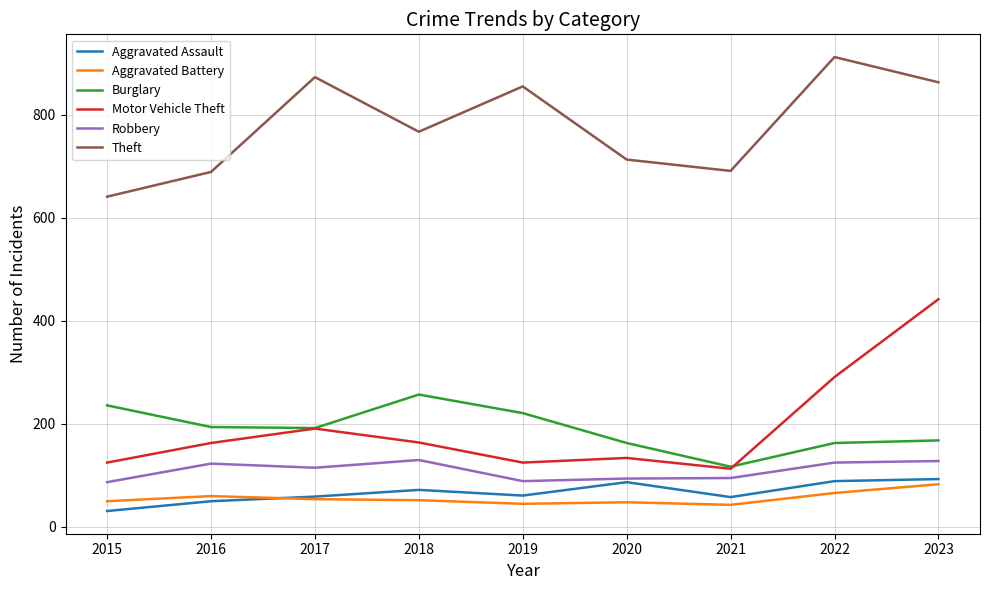

Which series has the largest total across all categories?

Theft